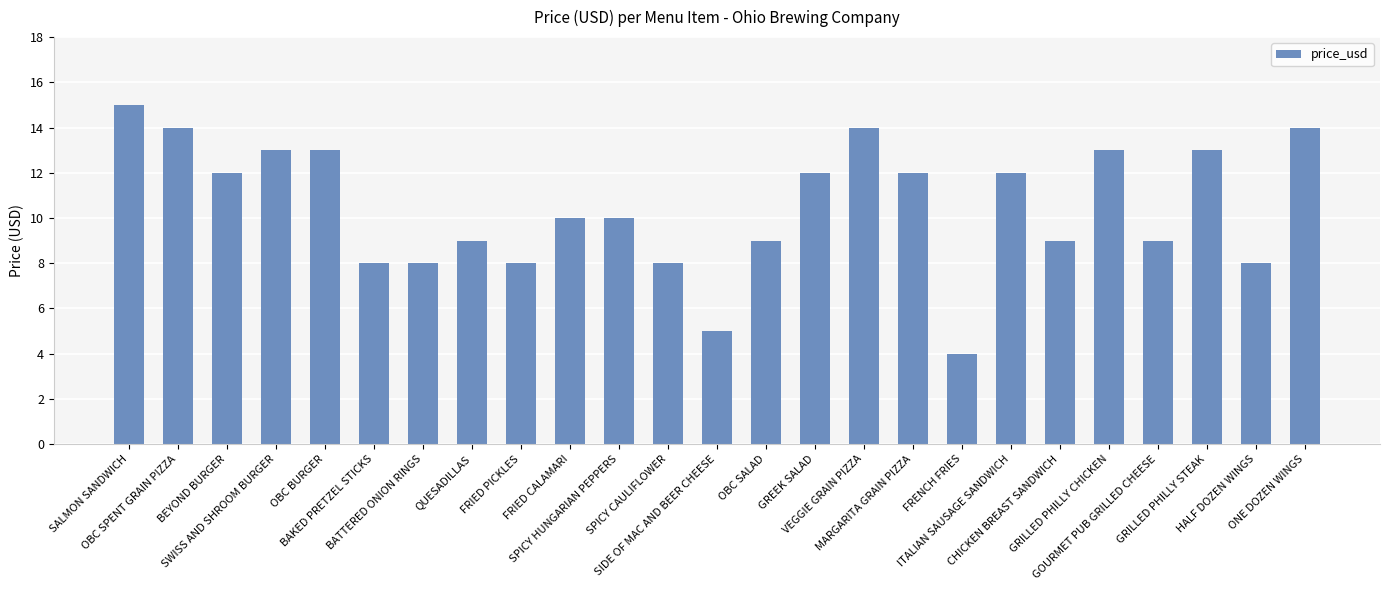

What is the difference between the values at OBC SPENT GRAIN PIZZA and SIDE OF MAC AND BEER CHEESE?

9